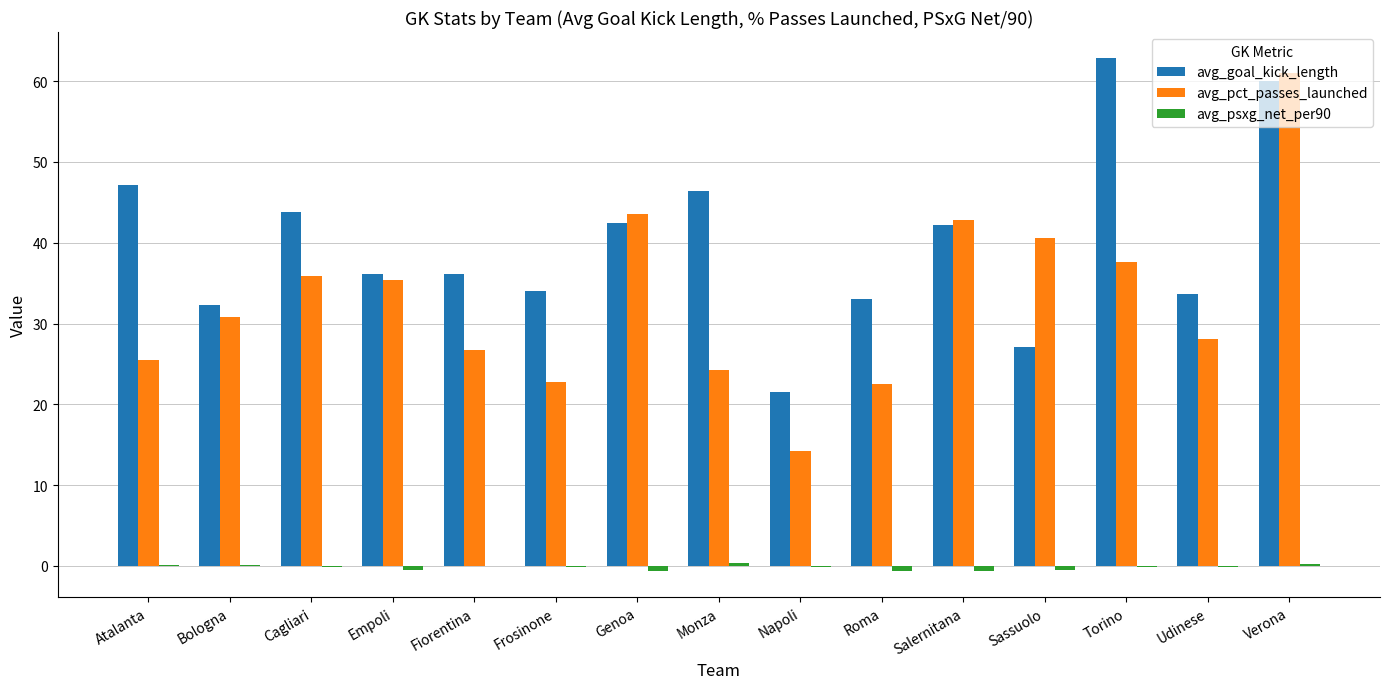

What is the approximate value of avg_goal_kick_length at Torino?

62.9